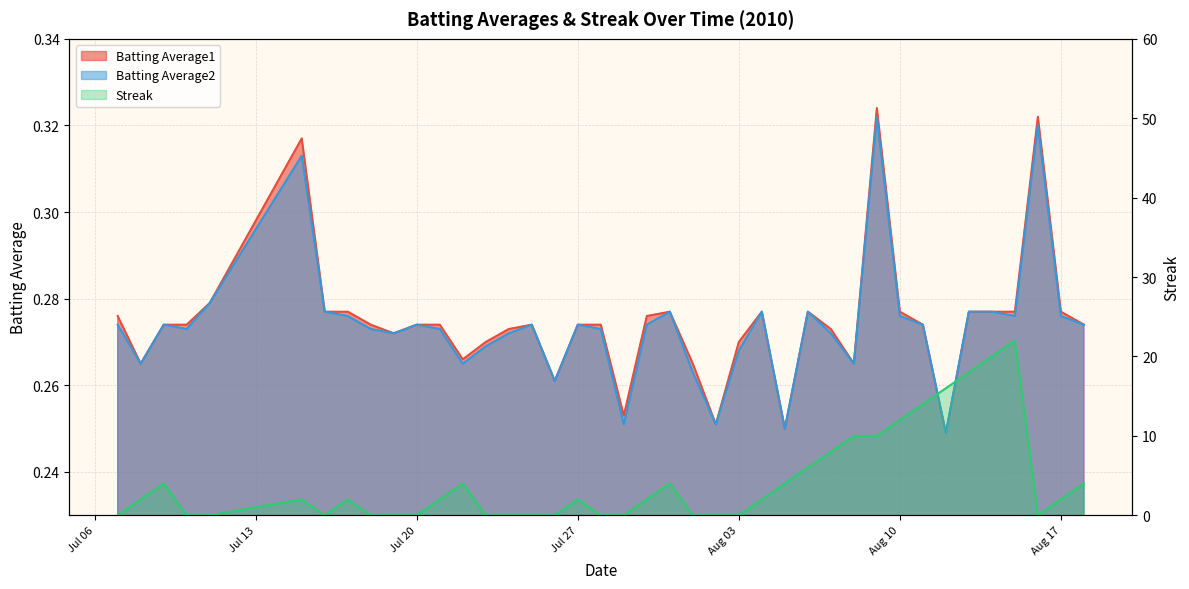

At which label does Batting Average1 reach its minimum?

2010-08-12